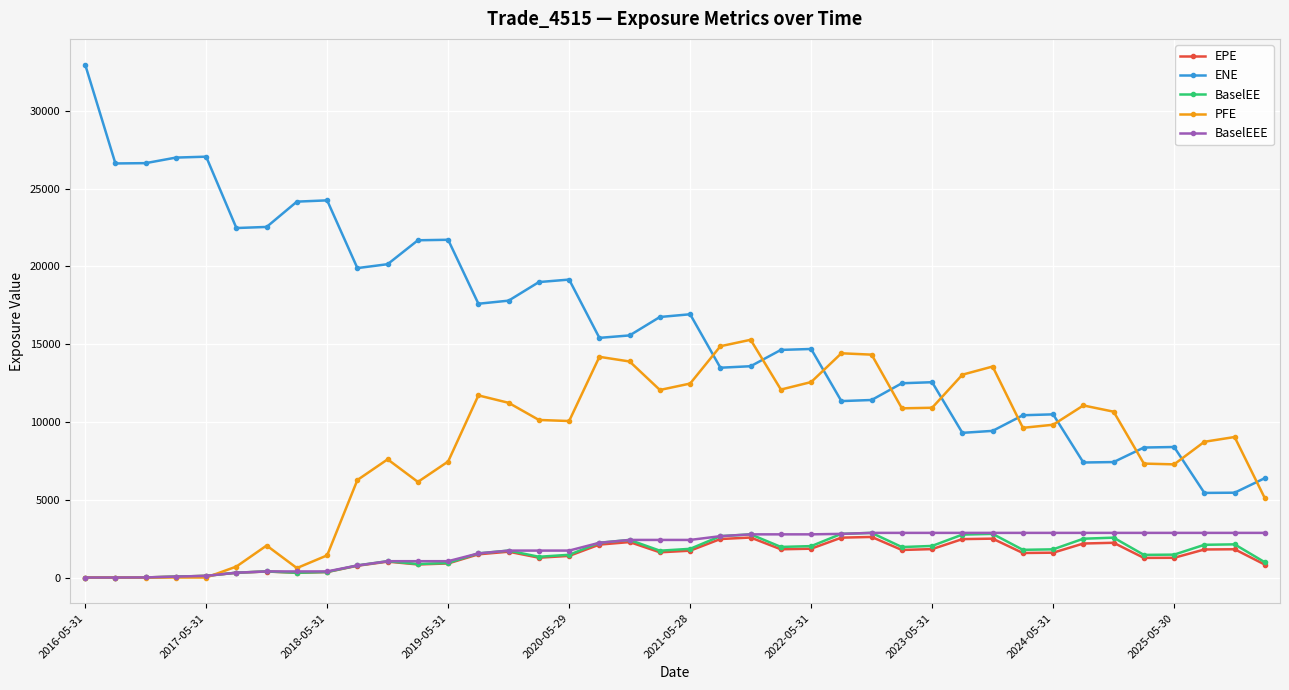

Which series has the widest spread of values?

ENE